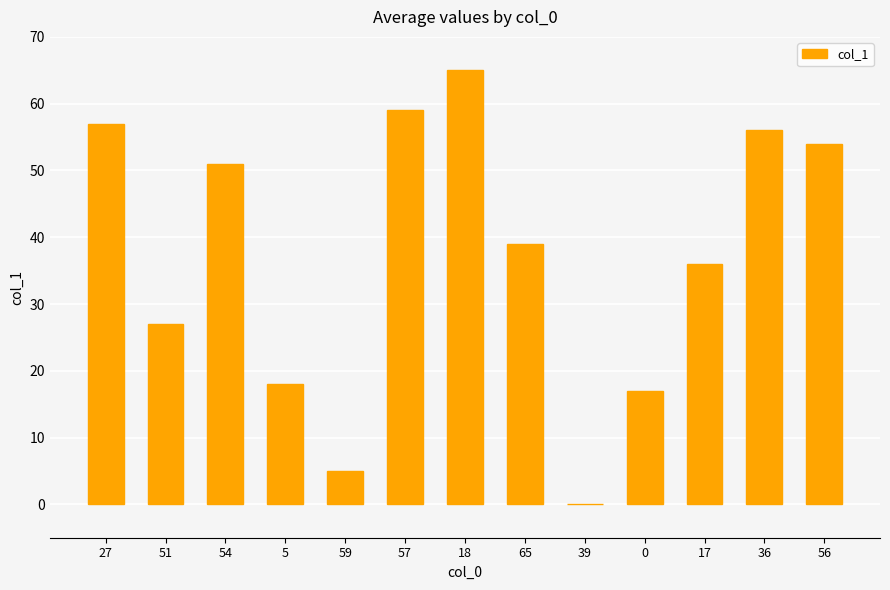

What is the sum of all values?

484